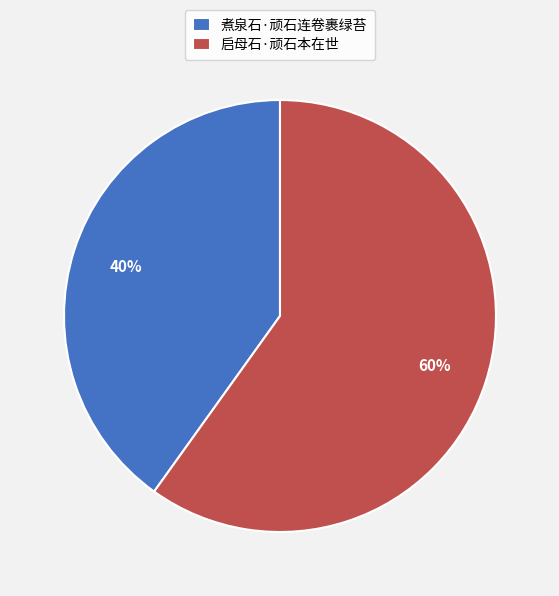

Does any single category account for the majority?

Yes